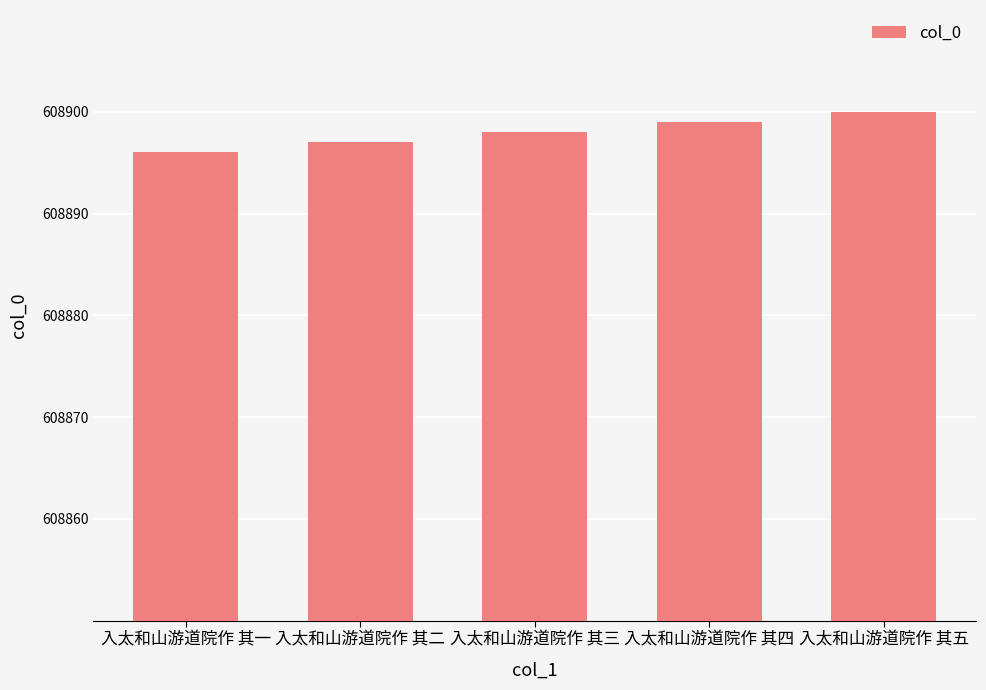

The value at 入太和山游道院作 其一 is 819445. True or false?

False